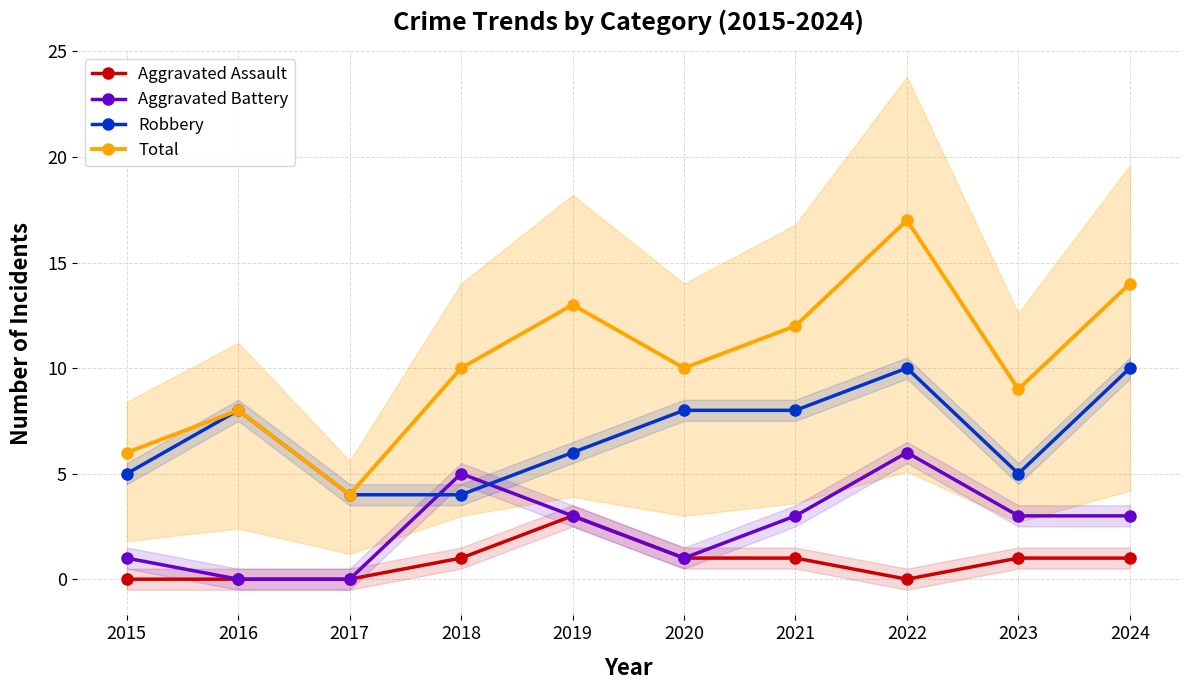

What is the difference between the highest and lowest values at 2022?

17